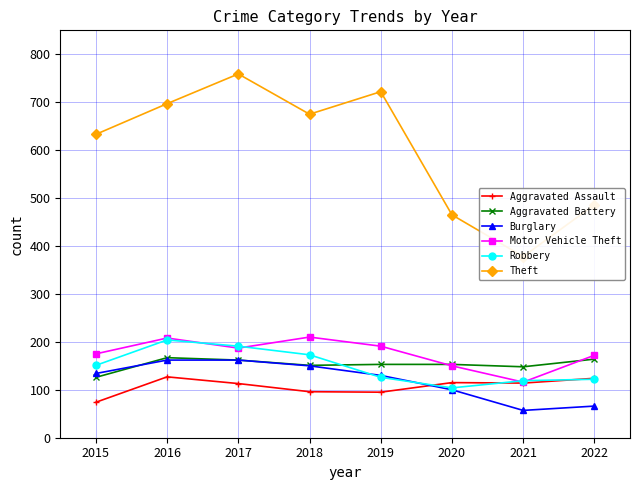

The Aggravated Assault series shows 64 at 2019. True or false?

False